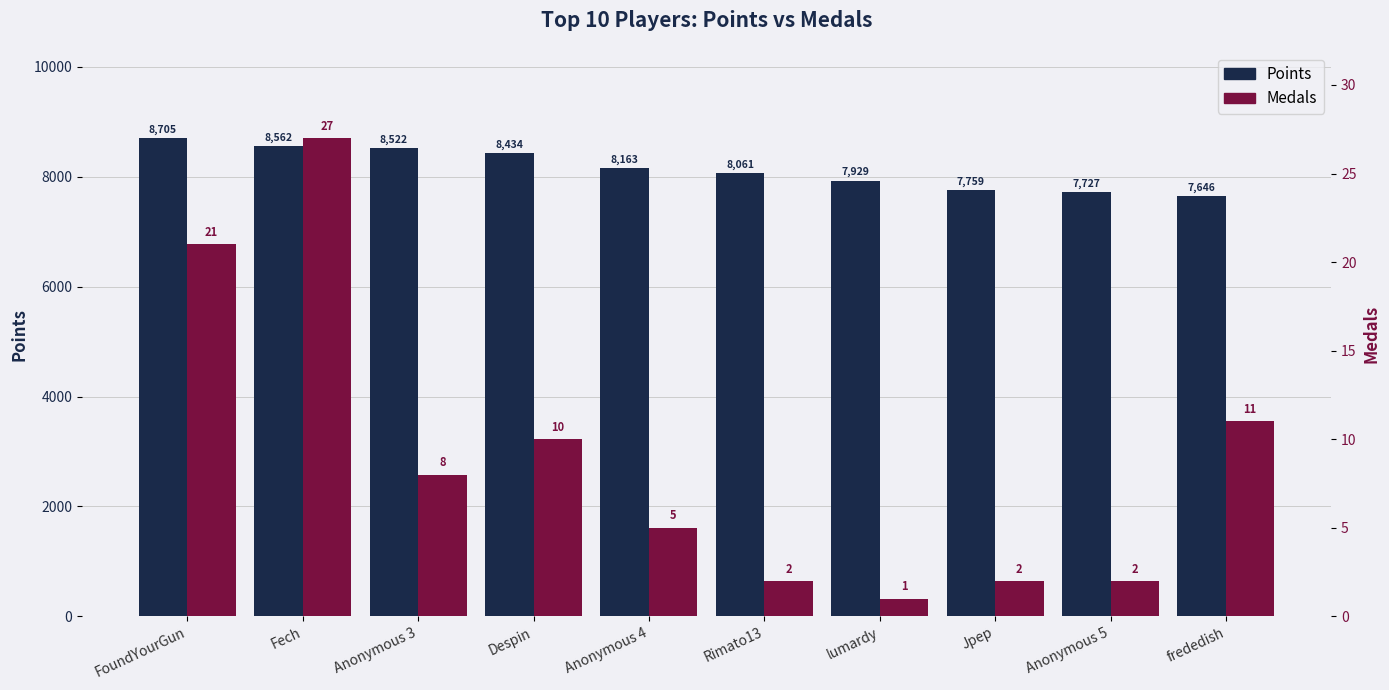

What is the minimum value shown in the chart?

1